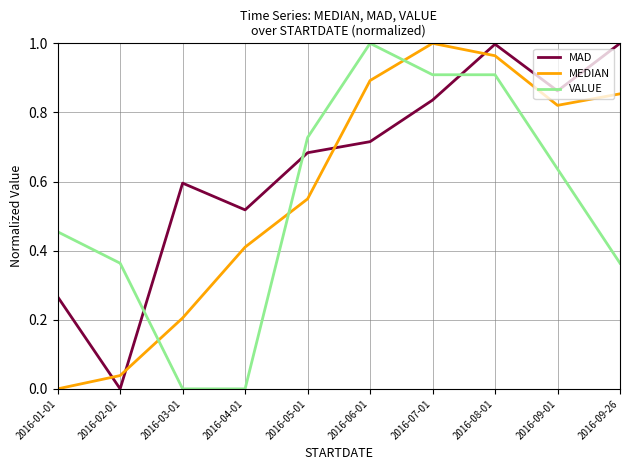

Between 2016-04-01 and 2016-07-01, which series saw the biggest shift?

VALUE